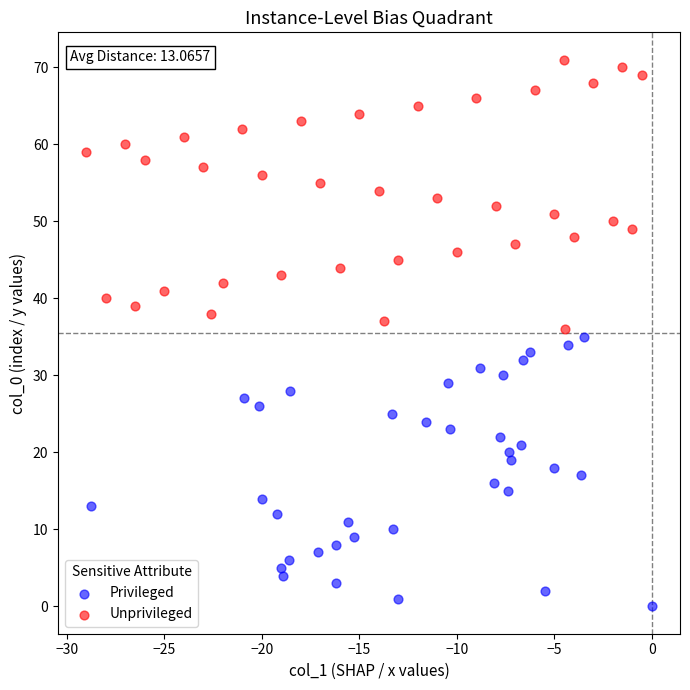

What are all the series names shown in the legend?

Privileged, Unprivileged